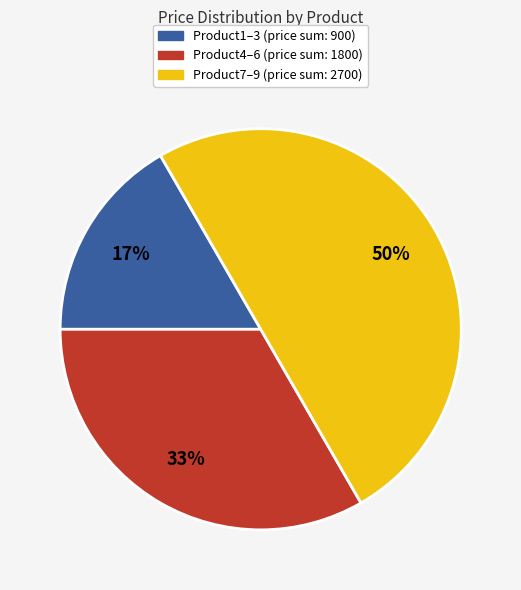

To the nearest percent, what is the difference between the largest and smallest slice percentages?

33%